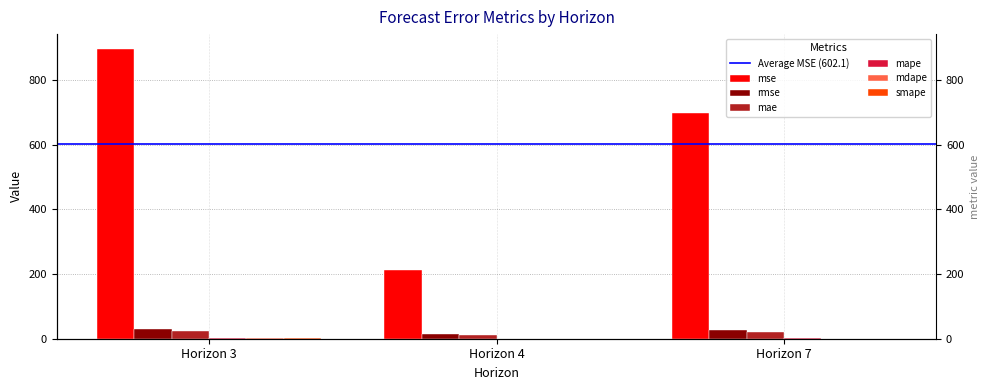

Count the mdape values in the range 0 to 1.

2